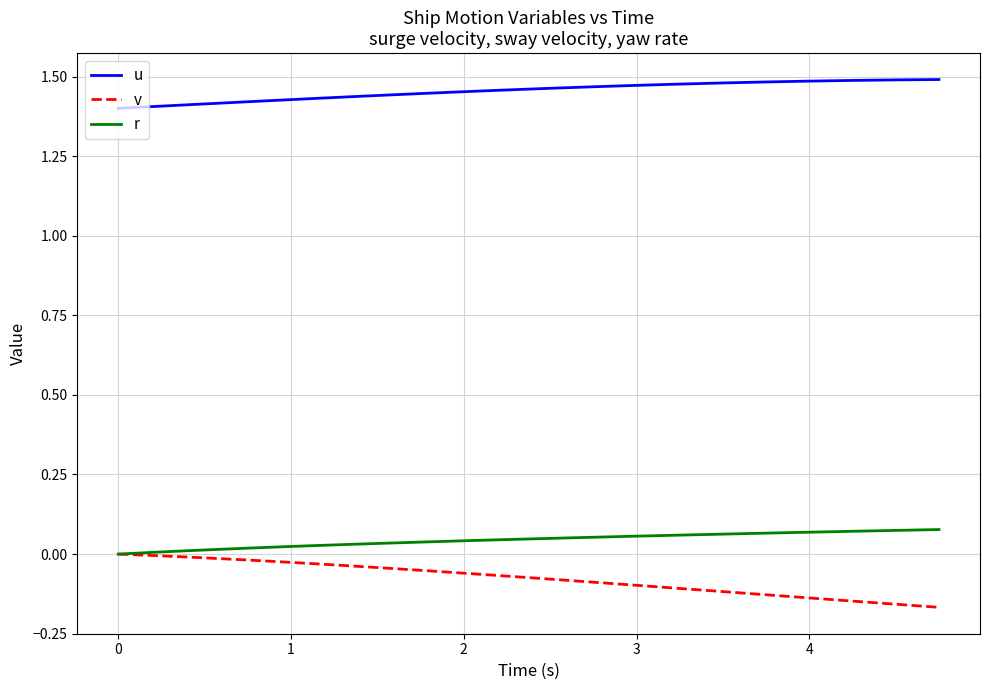

Rank the series by their maximum value, from highest to lowest.

u, r, v